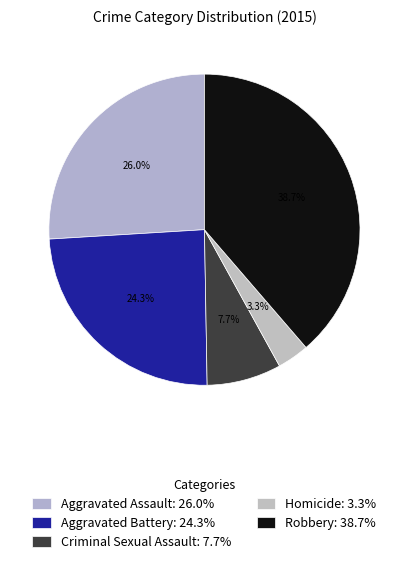

To the nearest percent, what is the average slice percentage?

20%